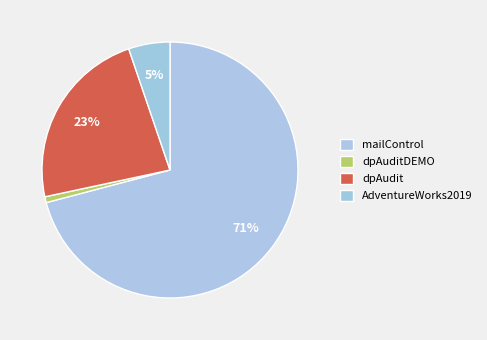

How many segments does this pie chart have?

4